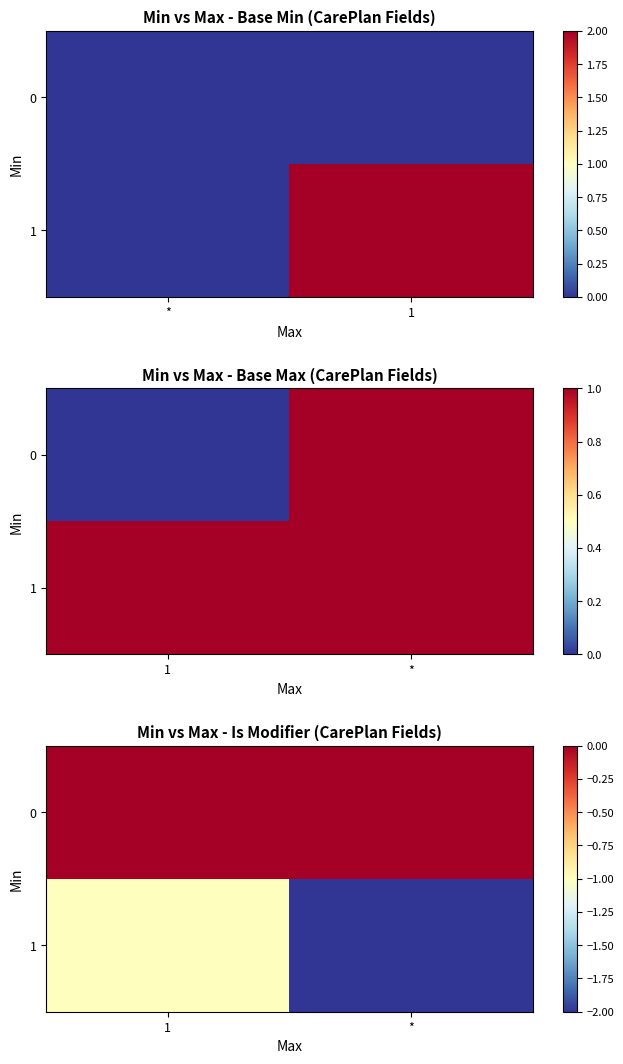

The value of 1 at 1 is -2. True or false?

False